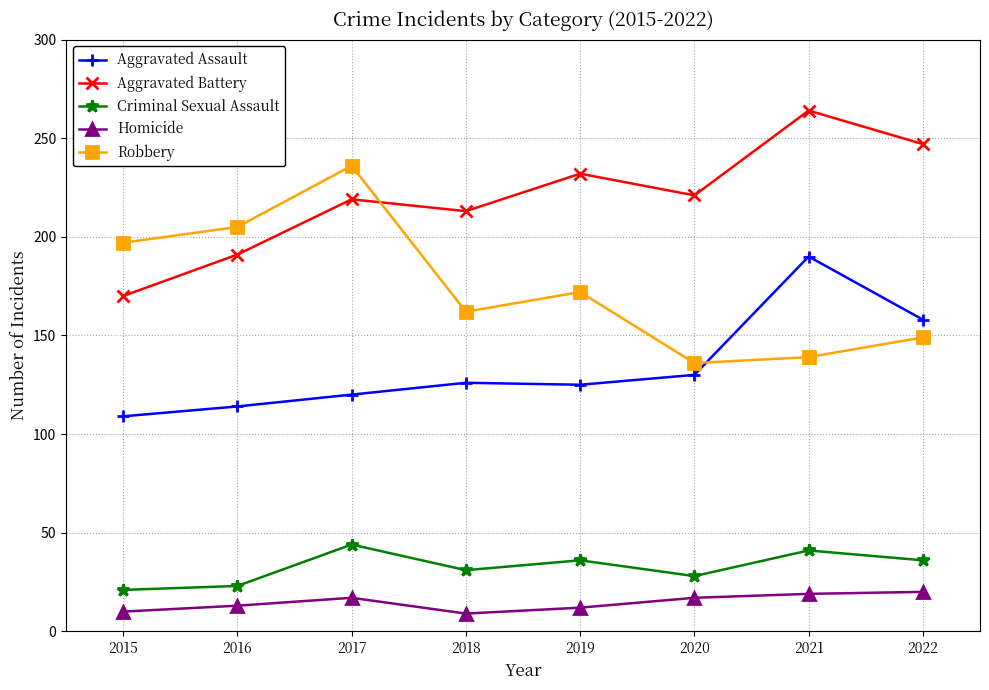

Where is Aggravated Assault nearest to the value 149?

2022